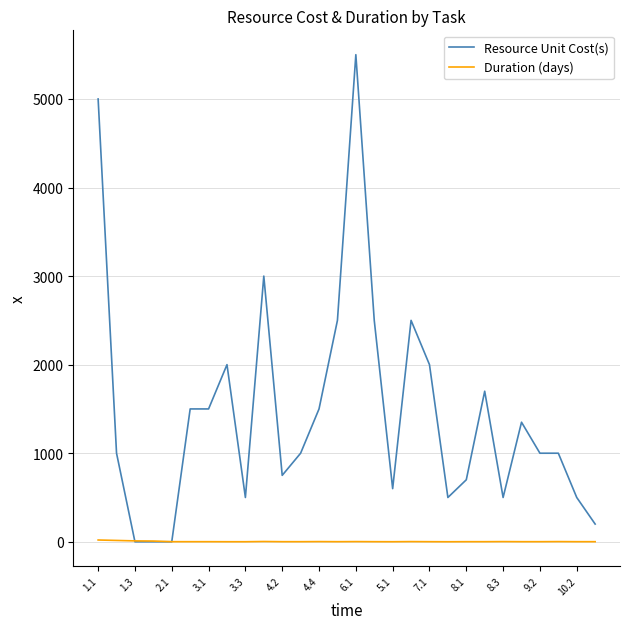

How many values in the Resource Unit Cost(s) series are below 1000?

11